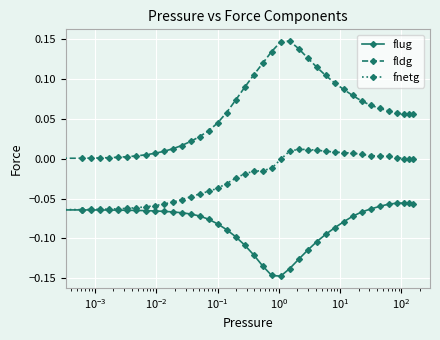

List the series in order of their peak value, highest first.

fldg, fnetg, flug